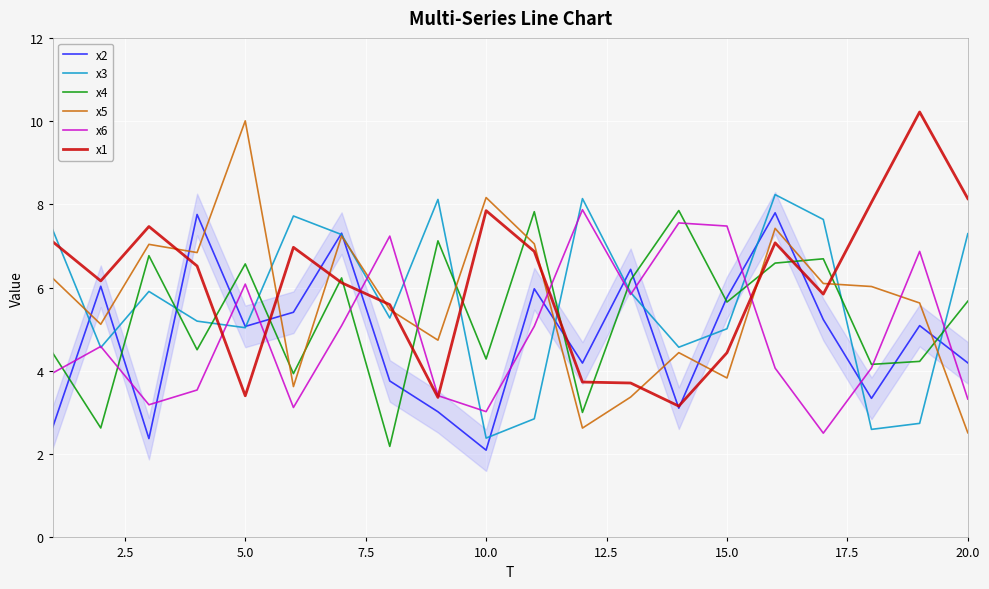

What is the highest value of the x2 series?

7.8